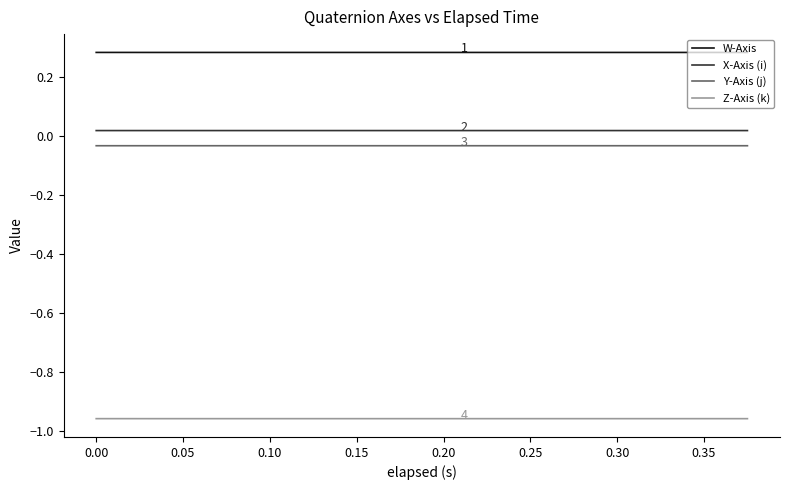

True or false: X-Axis (i) and Z-Axis (k) intersect in this chart.

False